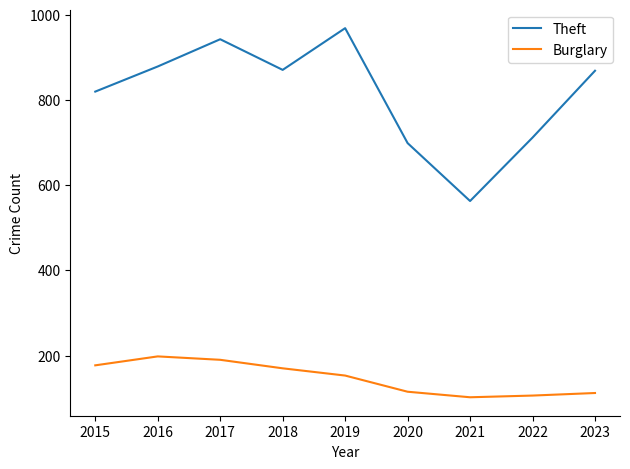

At how many categories does at least one series exceed 846?

5